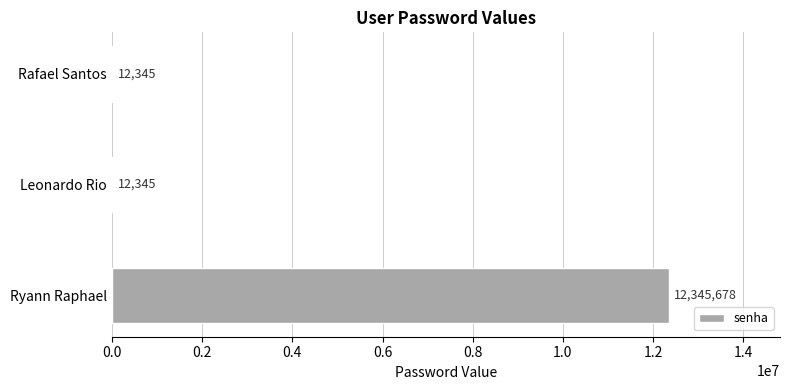

Between Ryann Raphael and Rafael Santos, which is larger?

Ryann Raphael